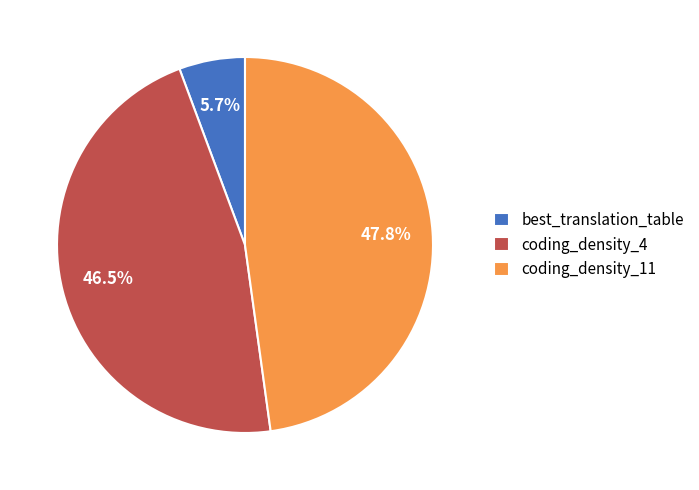

Rank the categories by value from highest to lowest.

coding_density_11, coding_density_4, best_translation_table